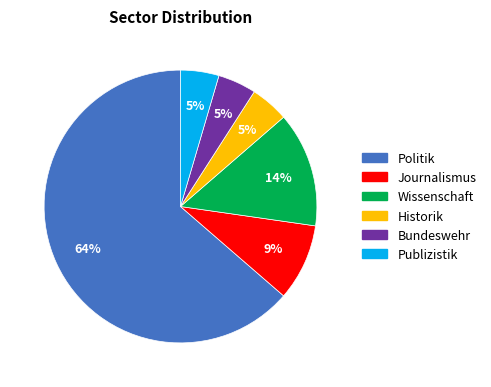

To the nearest percent, what is the average slice percentage?

17%